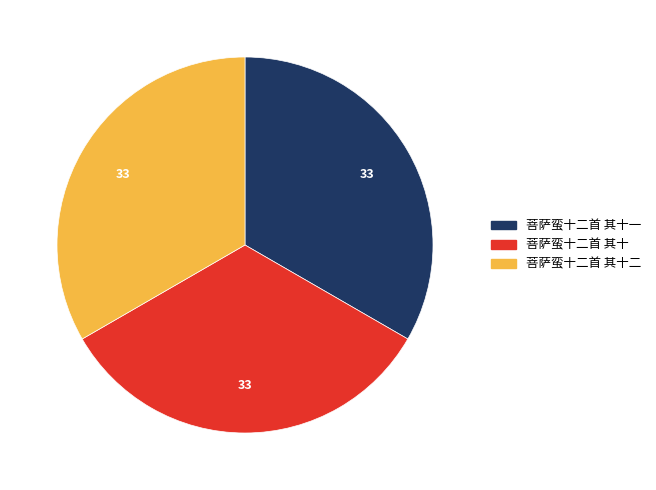

Does any single category account for the majority?

No